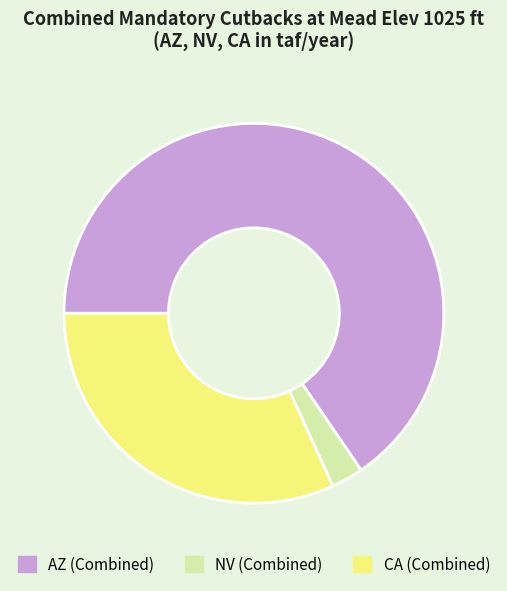

Combined, do CA (Combined) and NV (Combined) account for over 50%?

No